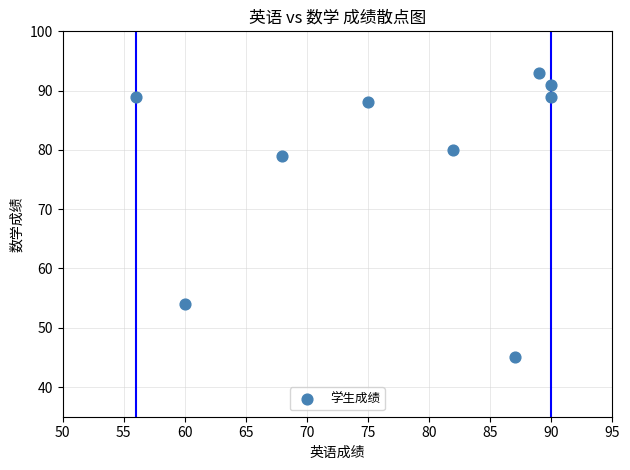

What is the average X value?

77